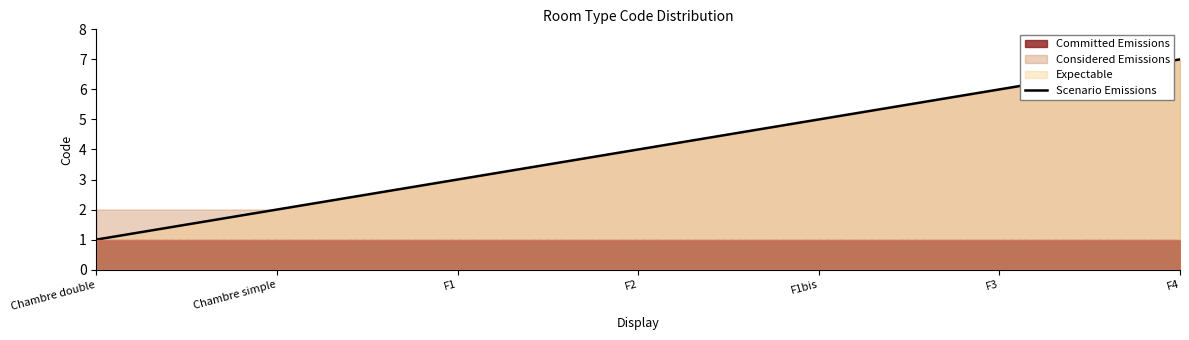

Where does the data first go above 4?

F1bis